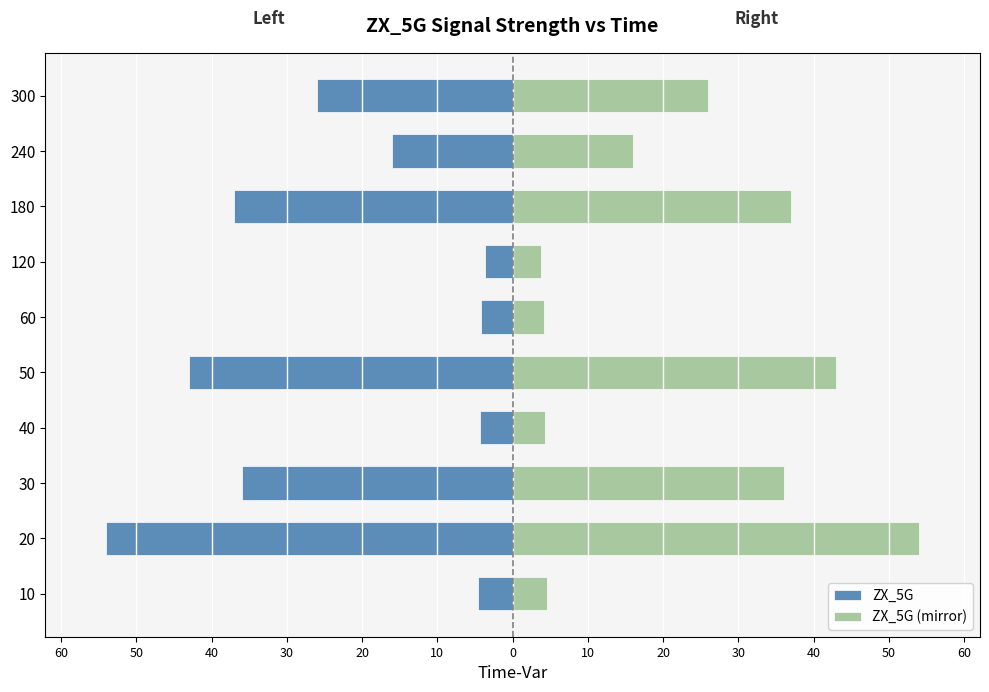

What is the maximum value shown in the chart?

54.0